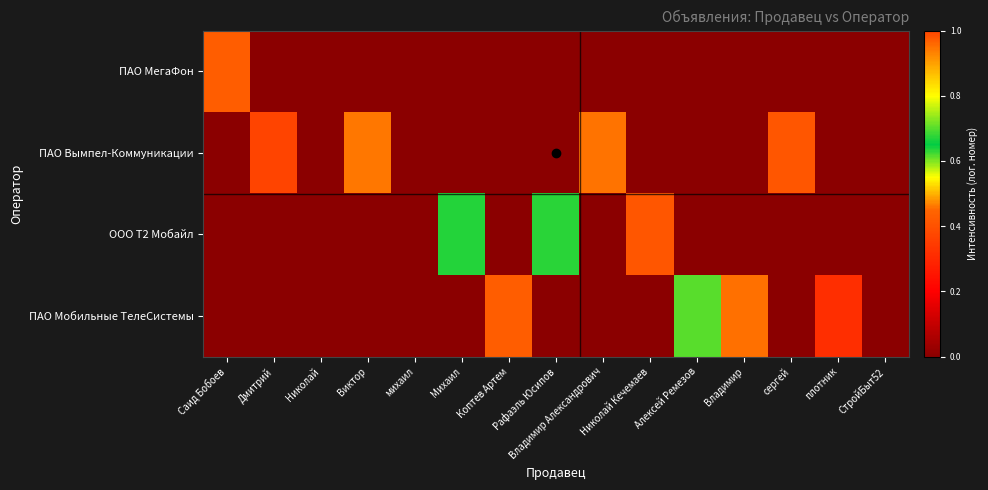

Which series has the widest spread of values?

ПАО Вымпел-Коммуникации